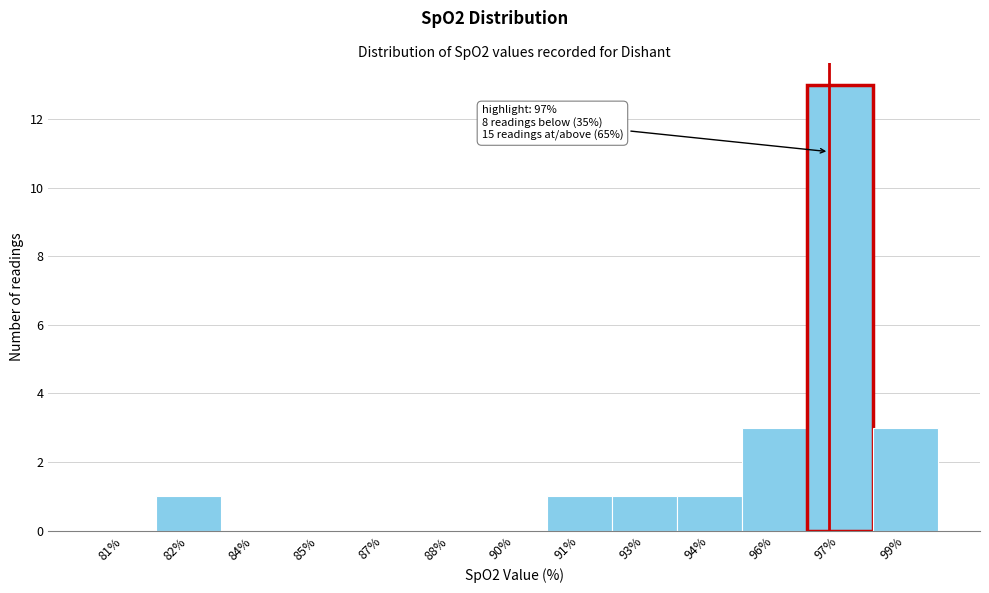

Reading right to left, what are all the values shown in this chart?

99%=3	97%=13	96%=3	94%=1	93%=1	91%=1	90%=0	88%=0	87%=0	85%=0	84%=0	82%=1	81%=0